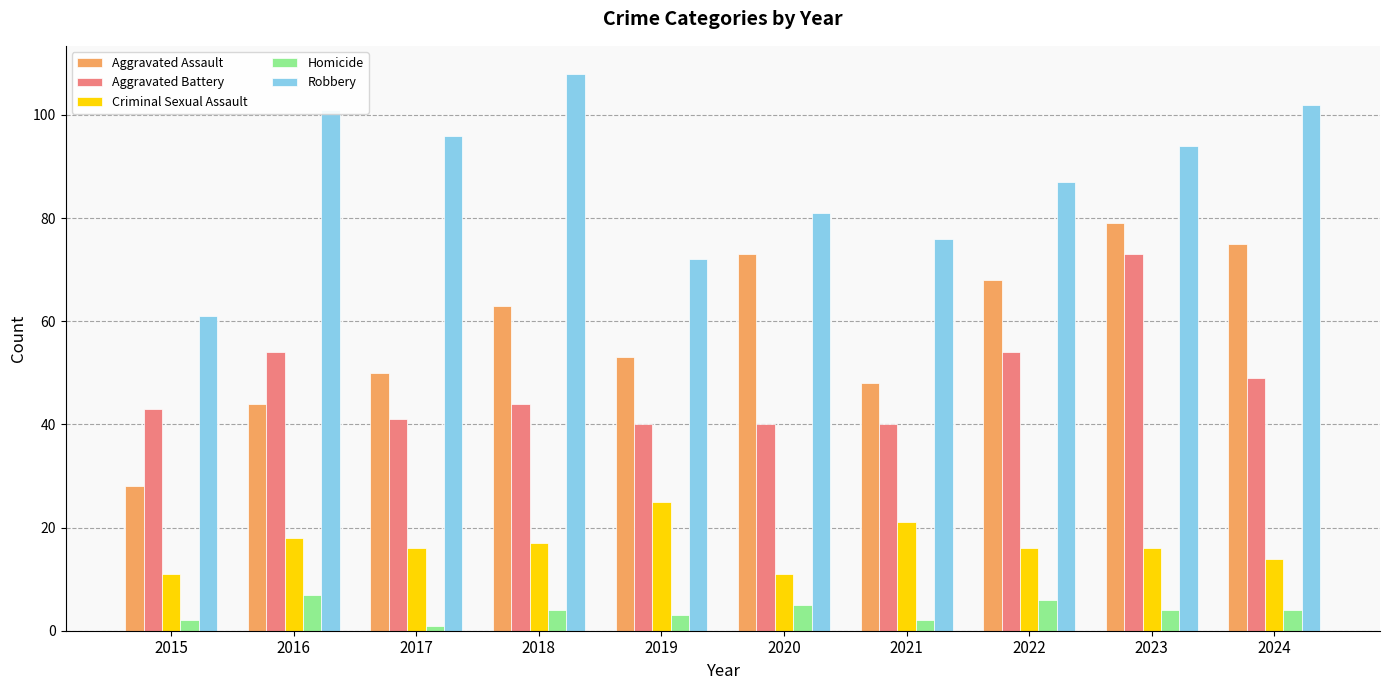

Between 2015 and 2016, which series saw the biggest shift?

Robbery